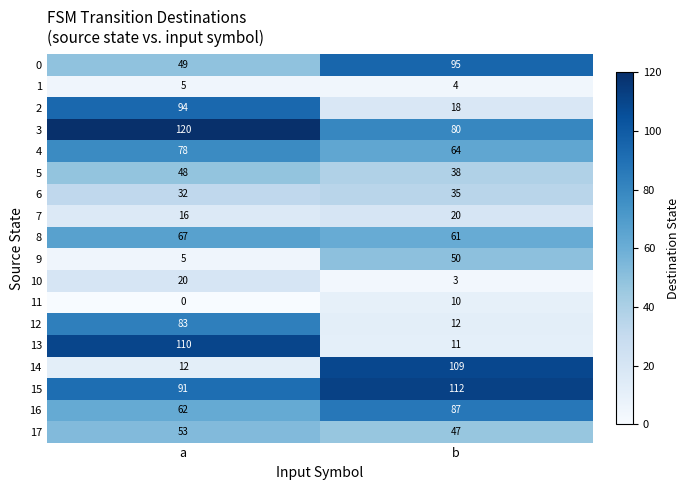

Which series has the widest spread of values?

13